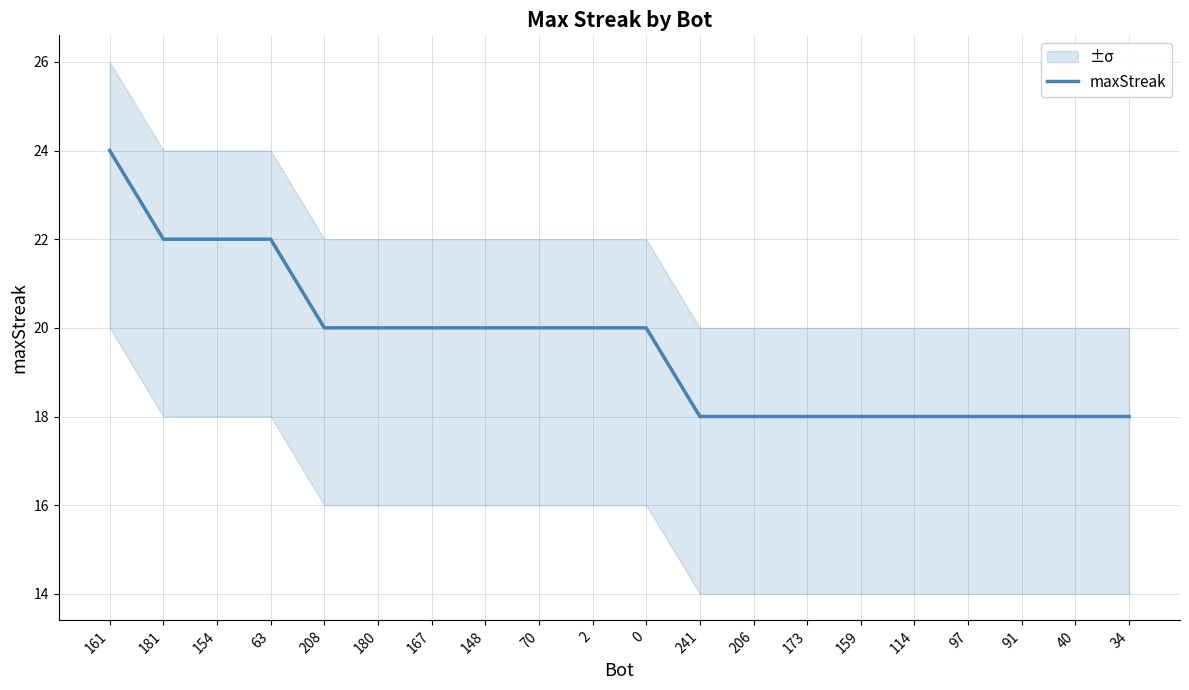

What value does the data have at 34?

18